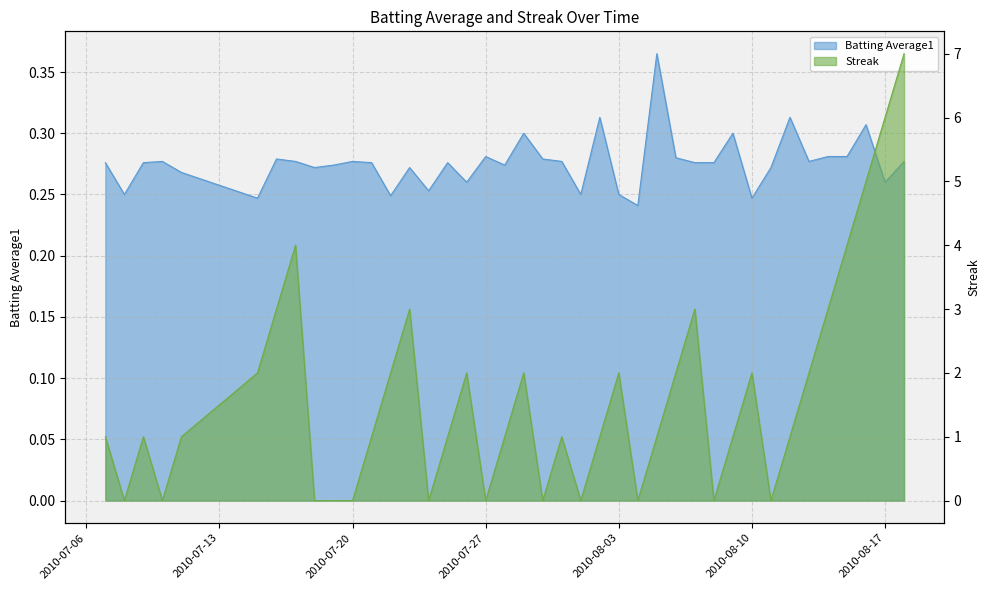

True or false: Streak and Batting Average1 cross at least once.

True